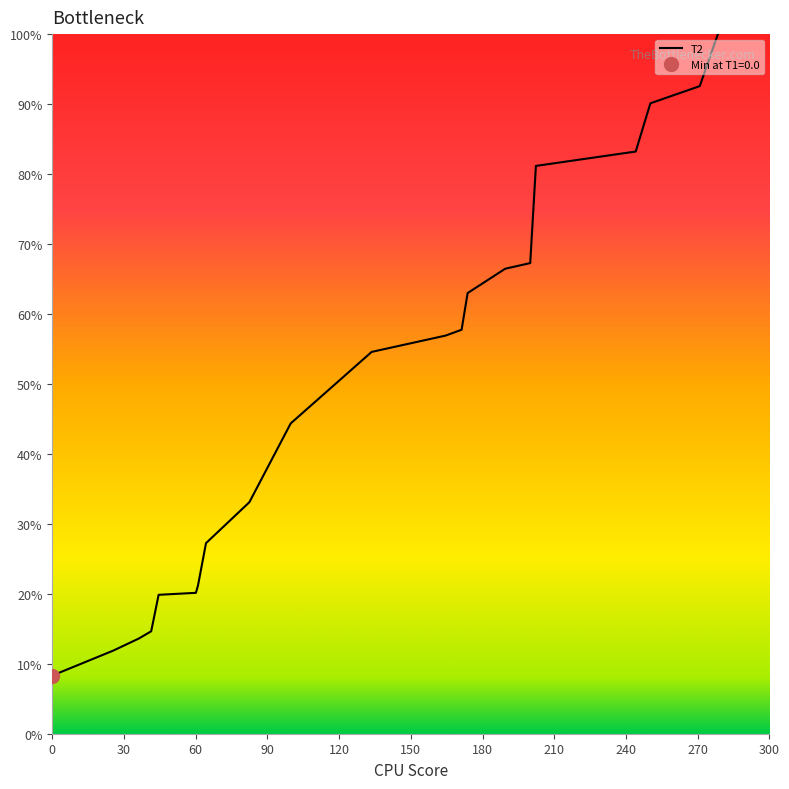

What is the minimum value for T2?

8.3